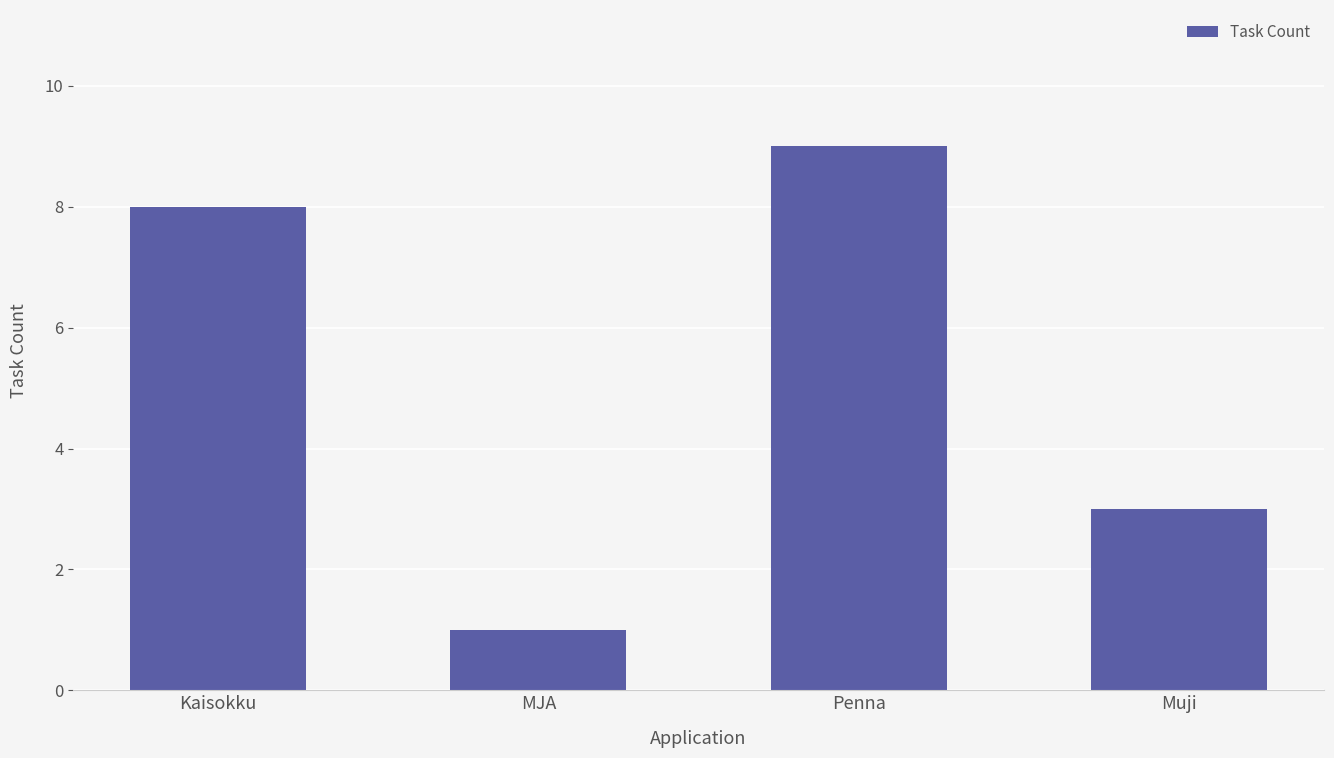

What is the change in value from Kaisokku to MJA?

-7